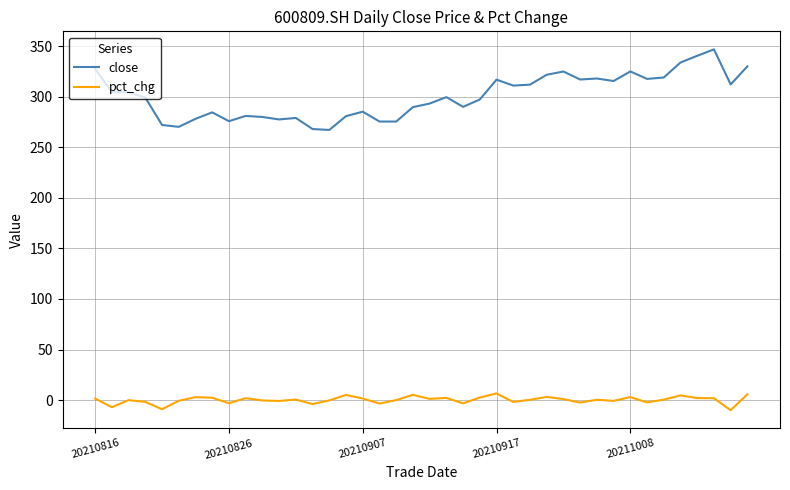

Rank the series by their average value, from highest to lowest.

close, pct_chg